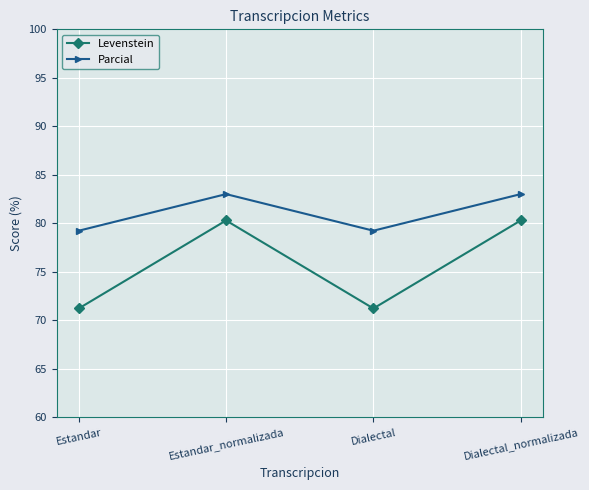

How many interior local peaks does the Levenstein series have?

1